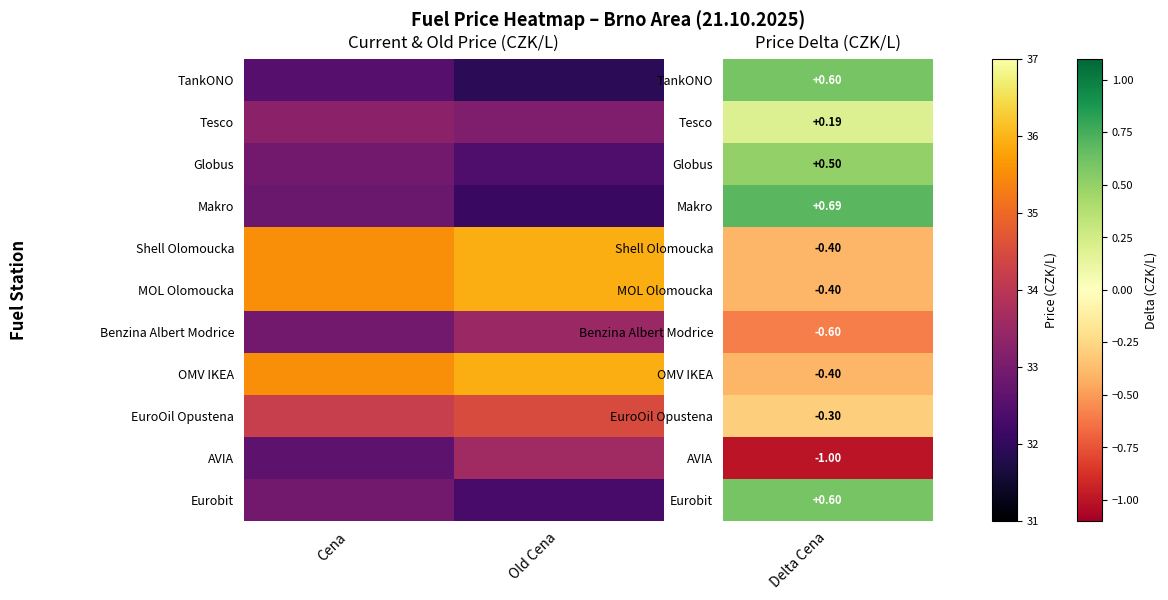

At which category is the sum across all series the highest?

Old Cena